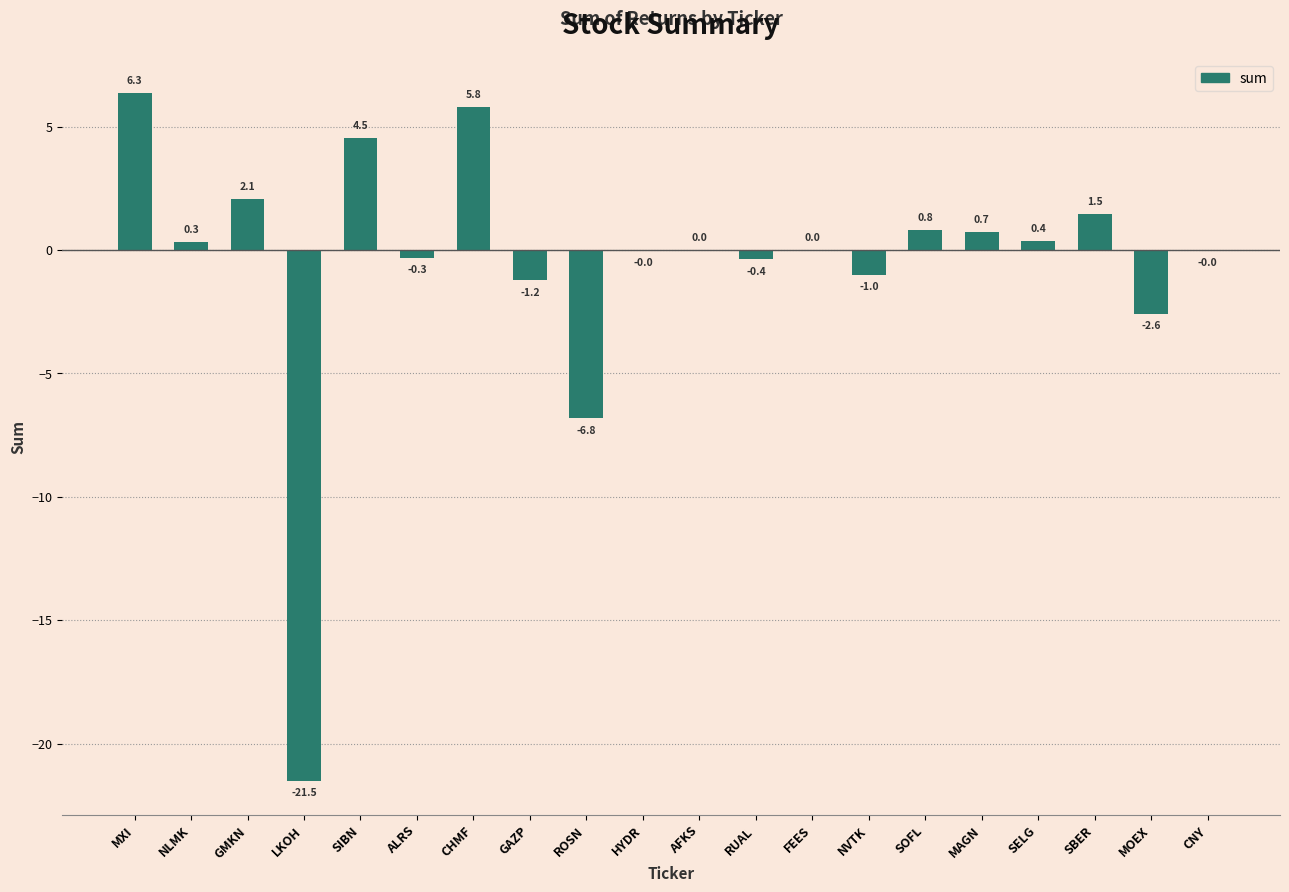

The chart shows a value of 6.3 at MXI. True or false?

True